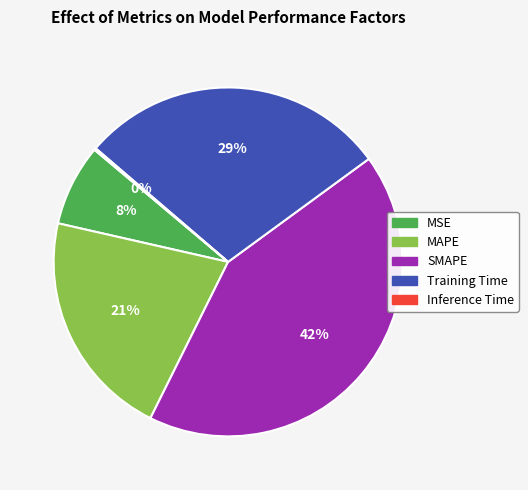

The SMAPE slice represents 34% of the pie. True or false?

False